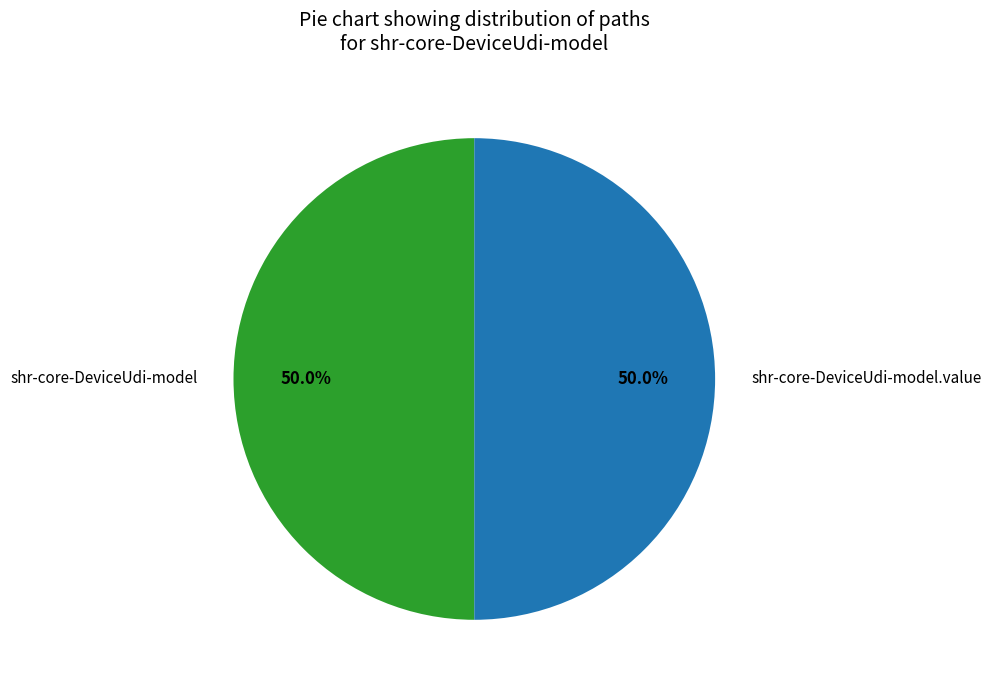

What is the ratio of the value at shr-core-DeviceUdi-model.value to the value at shr-core-DeviceUdi-model?

1.0